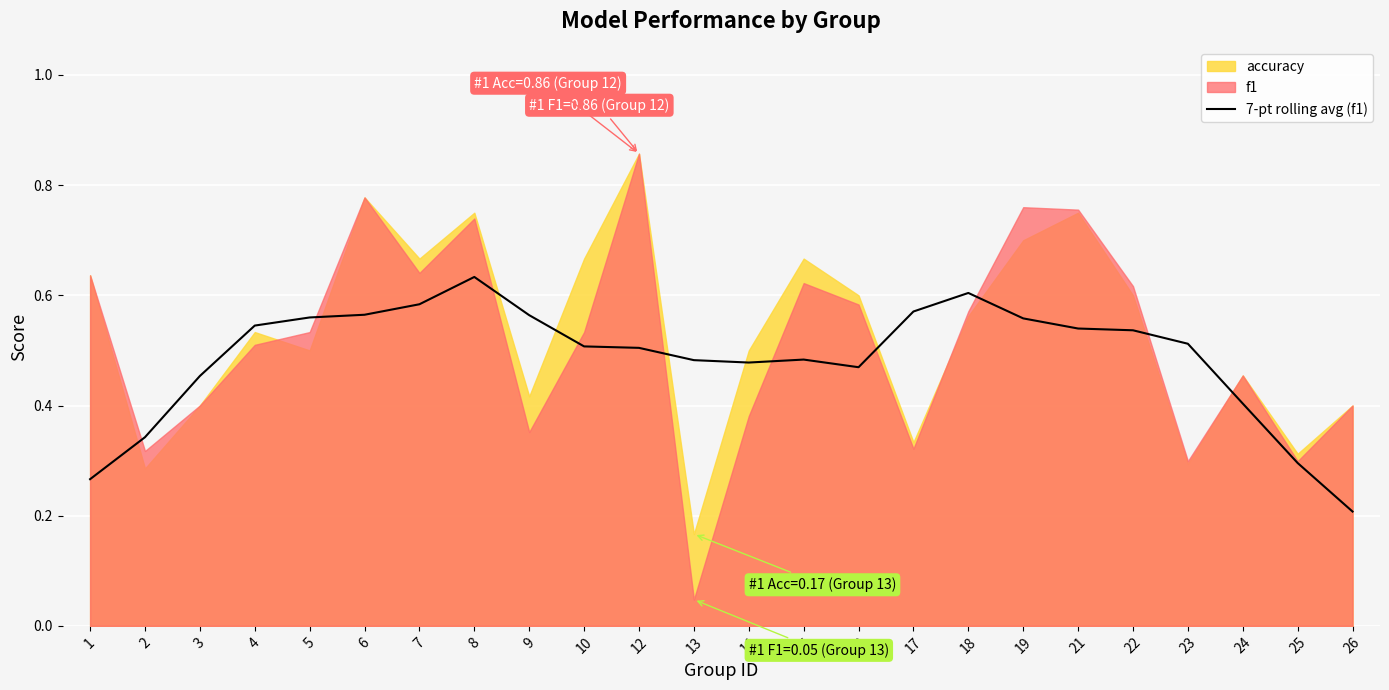

How many points are lower than both their immediate neighbors (excluding endpoints)?

2